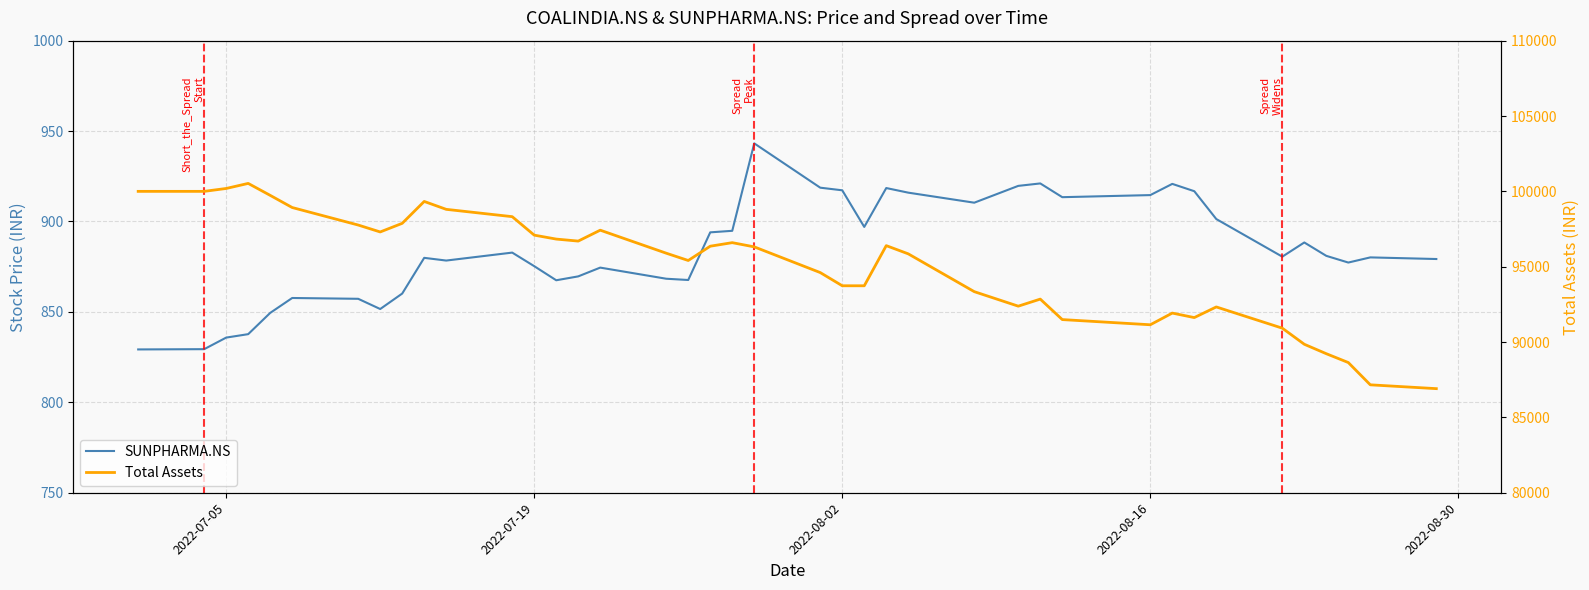

In SUNPHARMA.NS, how many points are lower than both neighbors (excluding endpoints)?

9